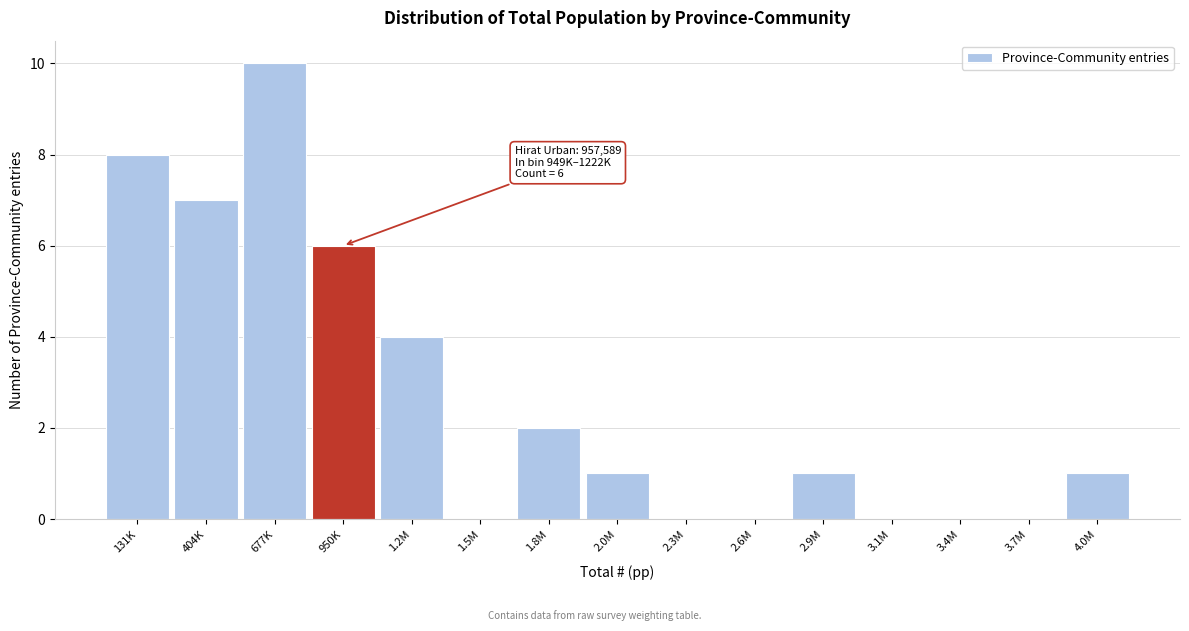

Reading left to right, transcribe all the data shown in this chart.

131K=8	404K=7	677K=10	950K=6	1.2M=4	1.5M=0	1.8M=2	2.0M=1	2.3M=0	2.6M=0	2.9M=1	3.1M=0	3.4M=0	3.7M=0	4.0M=1